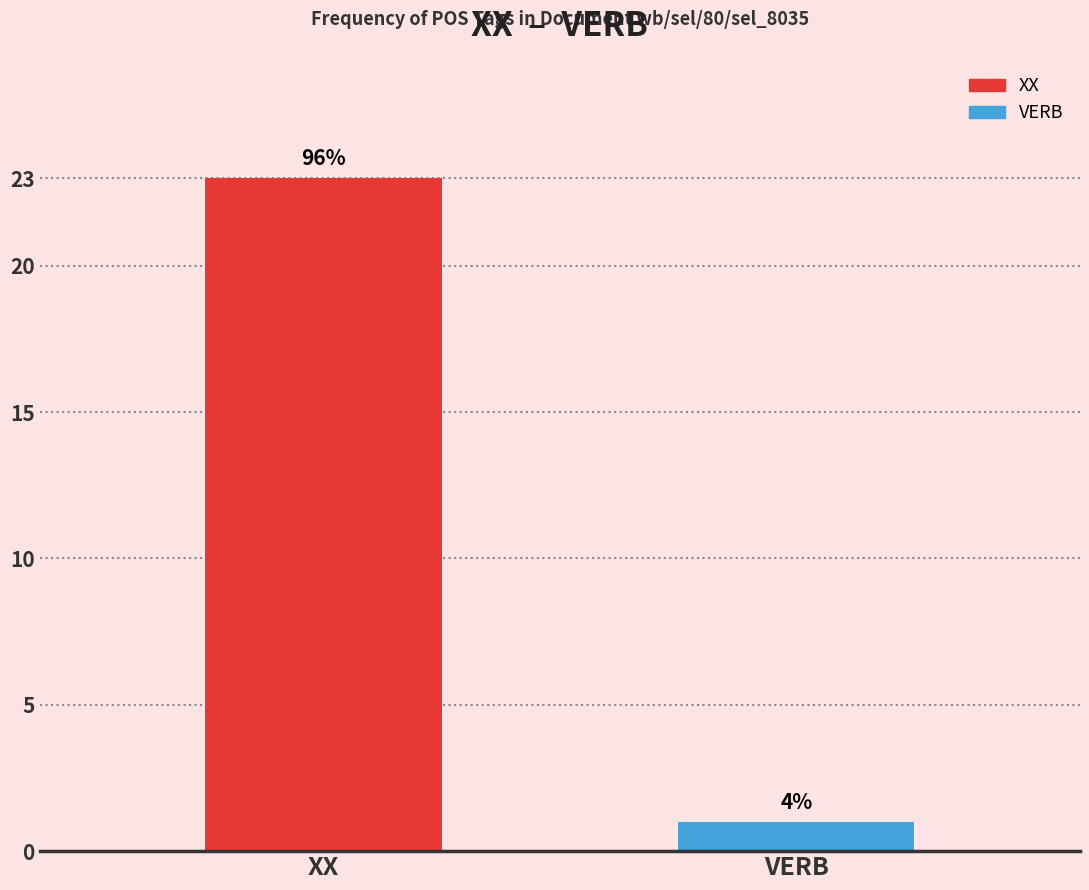

Reading left to right, what are all the values shown in this chart?

XX=23	VERB=1